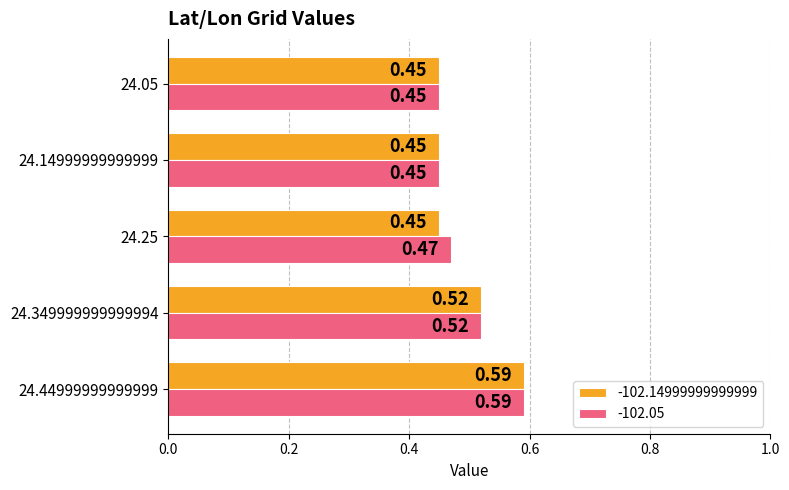

At 24.25, list the series in order from largest to smallest.

-102.05, -102.14999999999999